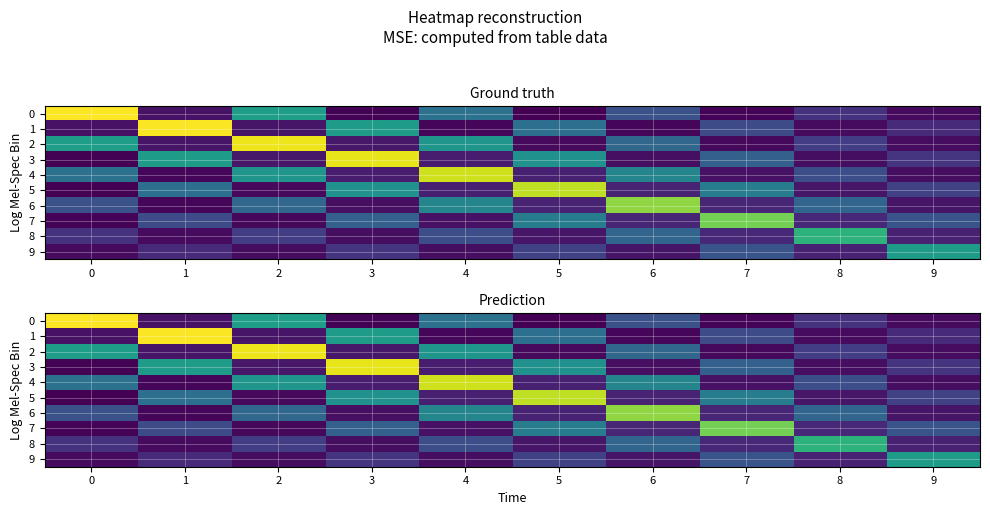

What is the difference between the 8 values at 7 and 1?

0.1